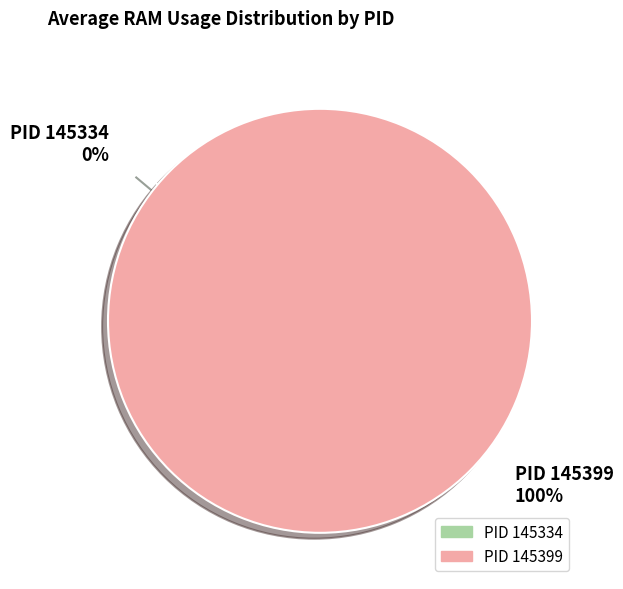

To the nearest percent, what is the combined percentage of 145334 and 145399?

100%